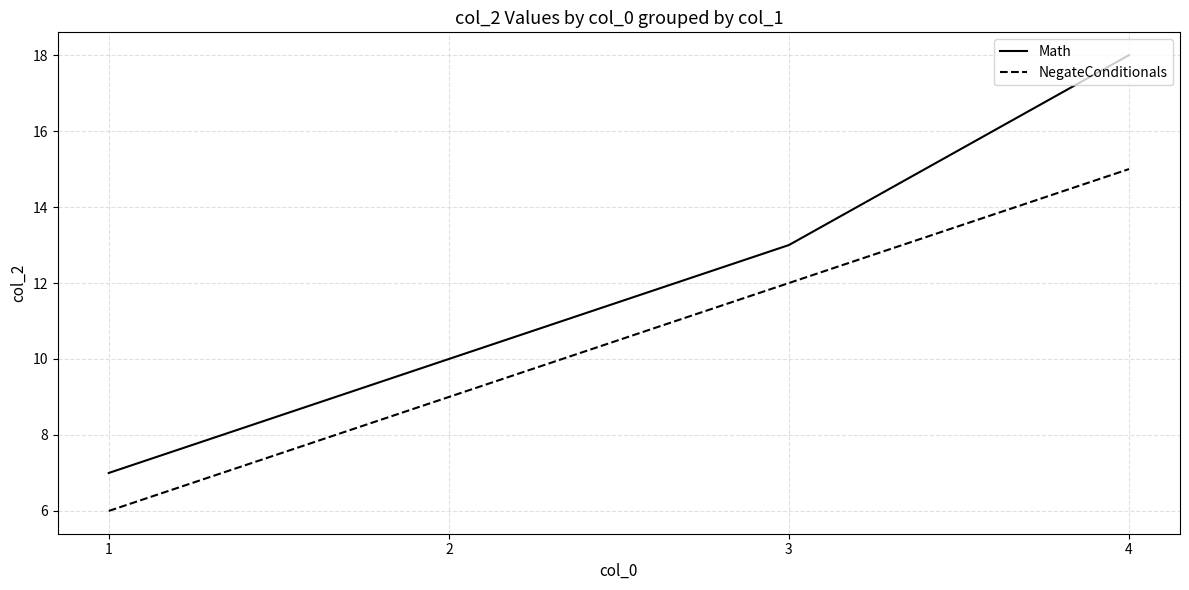

What is the highest value of the Math series?

18